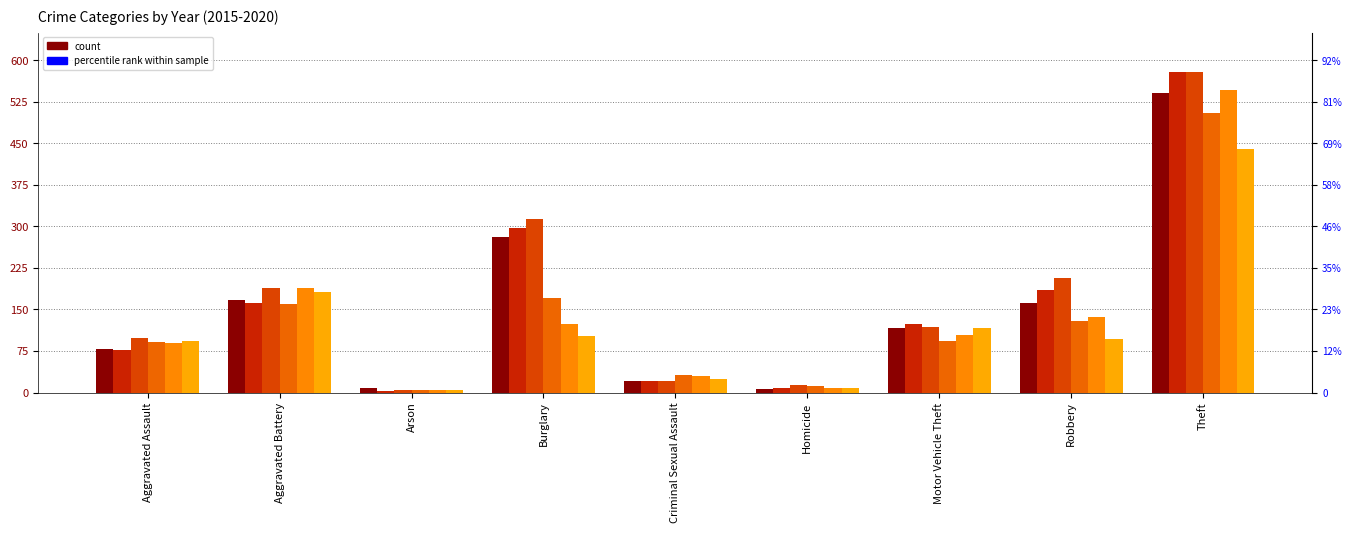

Reading left to right, what are all the values shown in this chart?

2015: 78	167	8	281	20	7	117	162	541
2016: 77	162	3	297	20	9	124	186	578
2017: 99	188	4	313	21	13	119	206	579
2018: 91	159	5	170	32	12	93	130	505
2019: 90	189	4	124	30	8	103	136	546
2020: 93	182	5	102	24	9	117	97	440